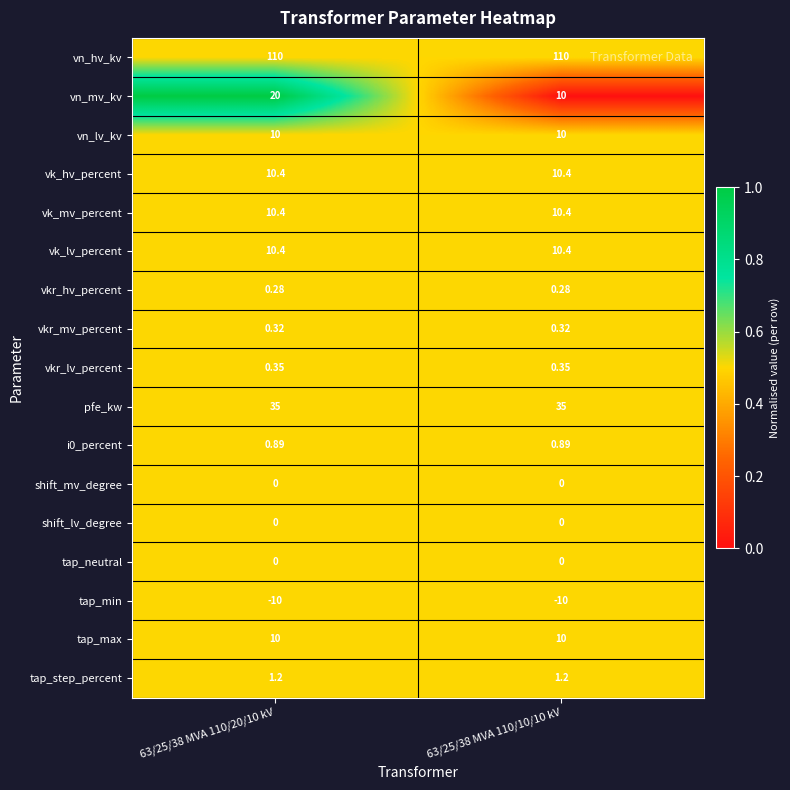

Between 63/25/38 MVA 110/20/10 kV and 63/25/38 MVA 110/10/10 kV, which series saw the biggest shift?

vn_mv_kv